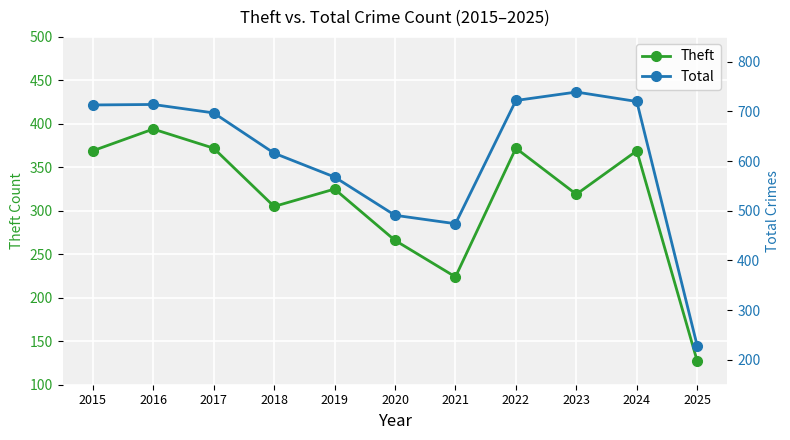

How many interior local peaks does the Total series have?

2